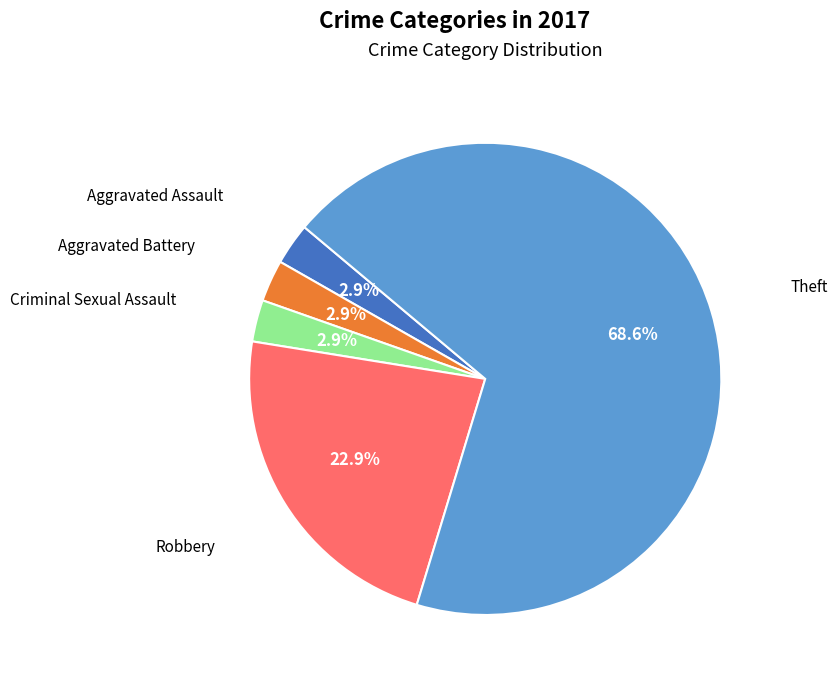

Count the number of slices in the pie.

5